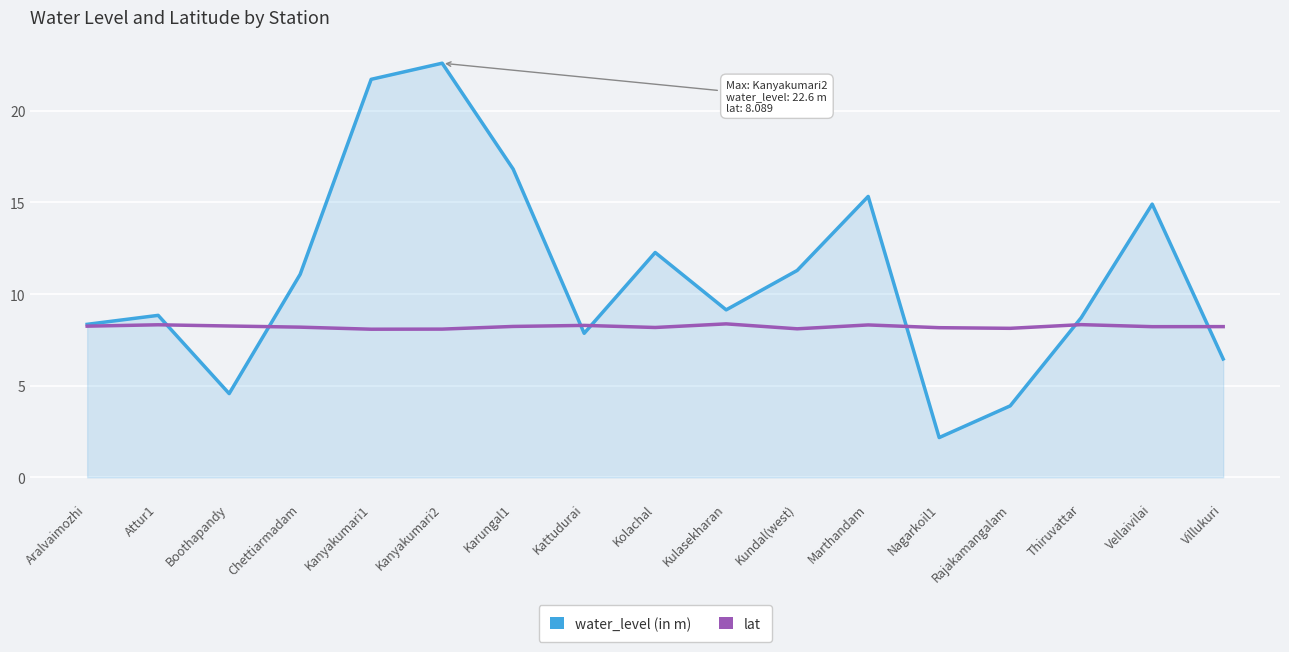

After their last crossing, which series has the higher values: lat or water_level (in m)?

lat